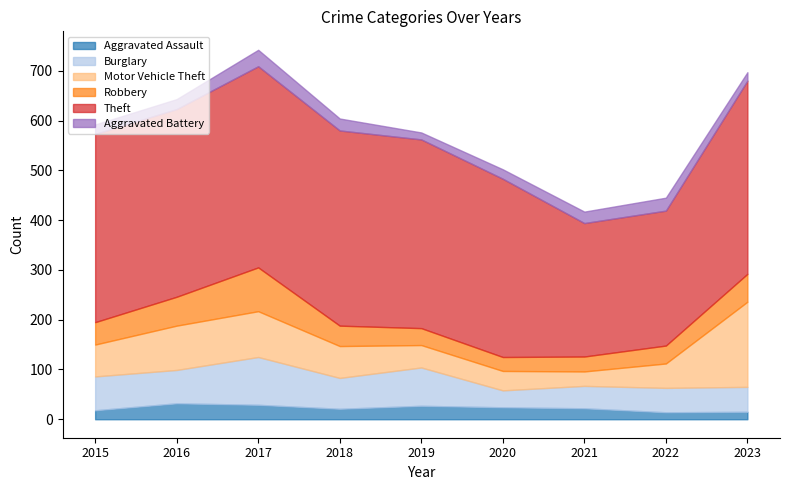

What is the sum of all Burglary values?

548